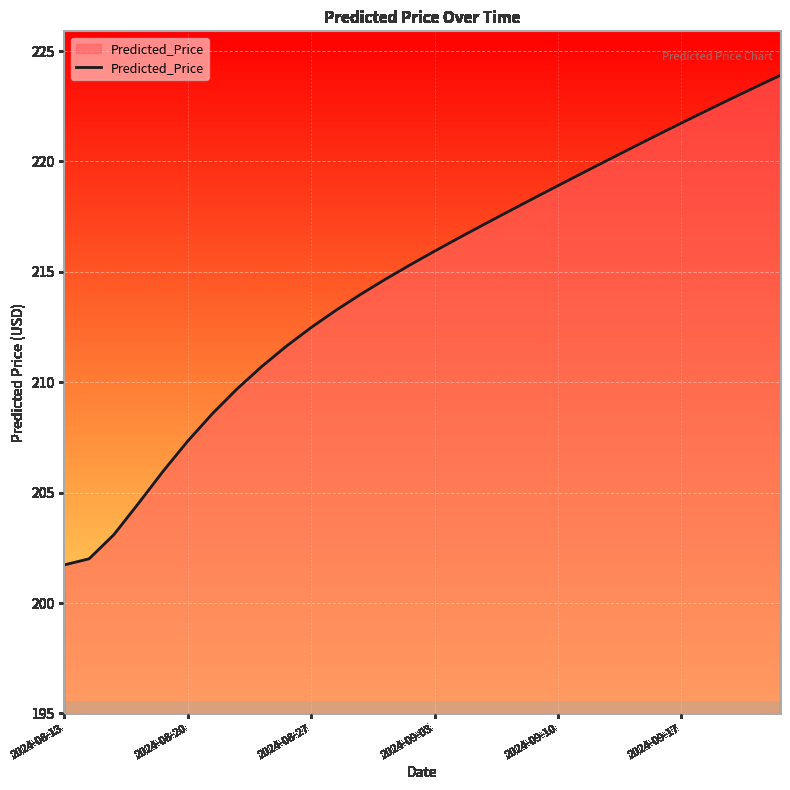

What is the difference between the maximum and minimum values?

22.2